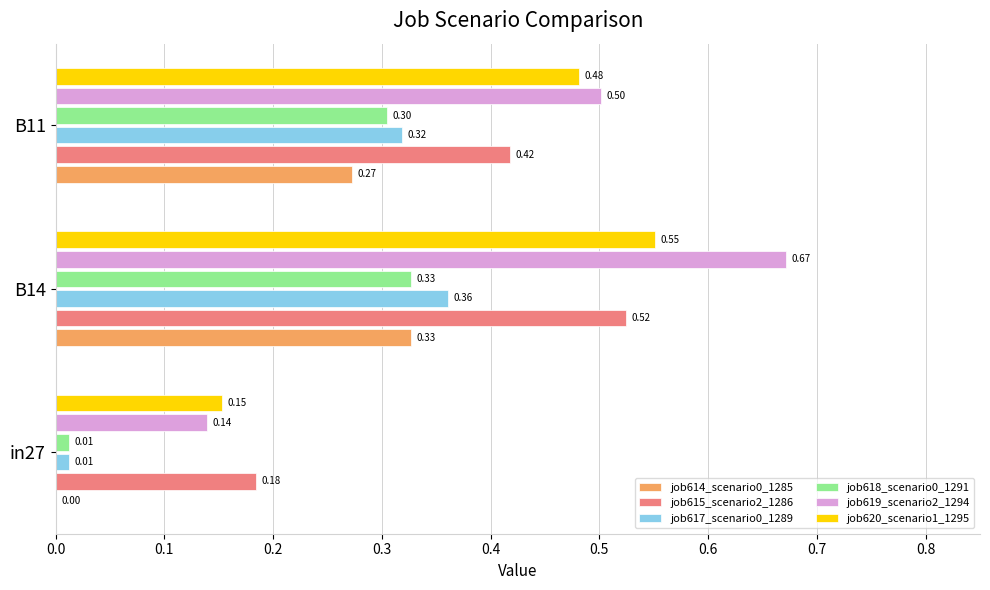

What is the sum of the job619_scenario2_1294 values at B14 and in27?

0.8